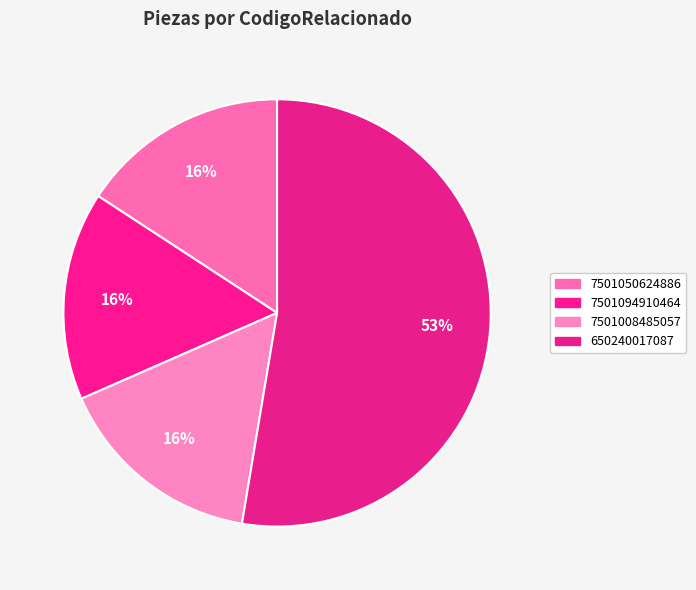

Is it true that 7501094910464 is 2% of the pie?

False